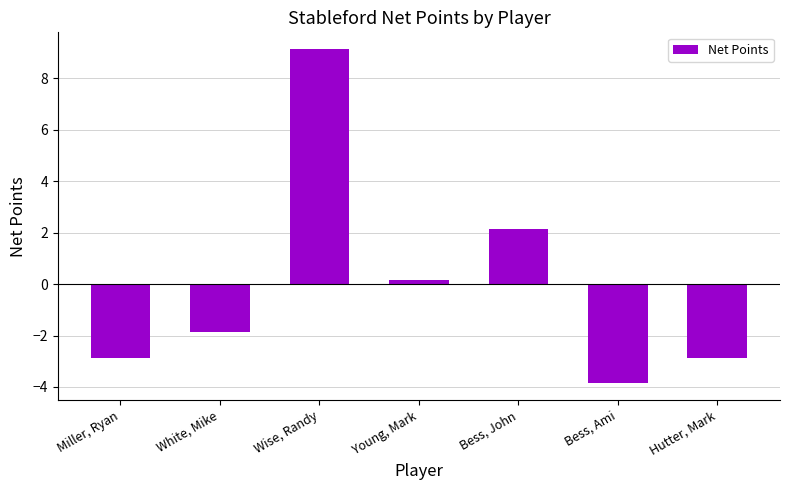

Reading left to right, extract all data points from this chart.

Miller, Ryan=-2.9	White, Mike=-1.9	Wise, Randy=9.1	Young, Mark=0.1	Bess, John=2.1	Bess, Ami=-3.9	Hutter, Mark=-2.9